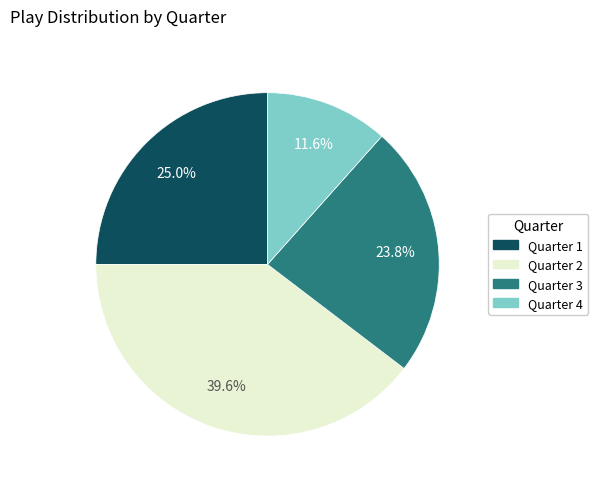

What is the total percentage of Quarter 2 and Quarter 4?

51.2%